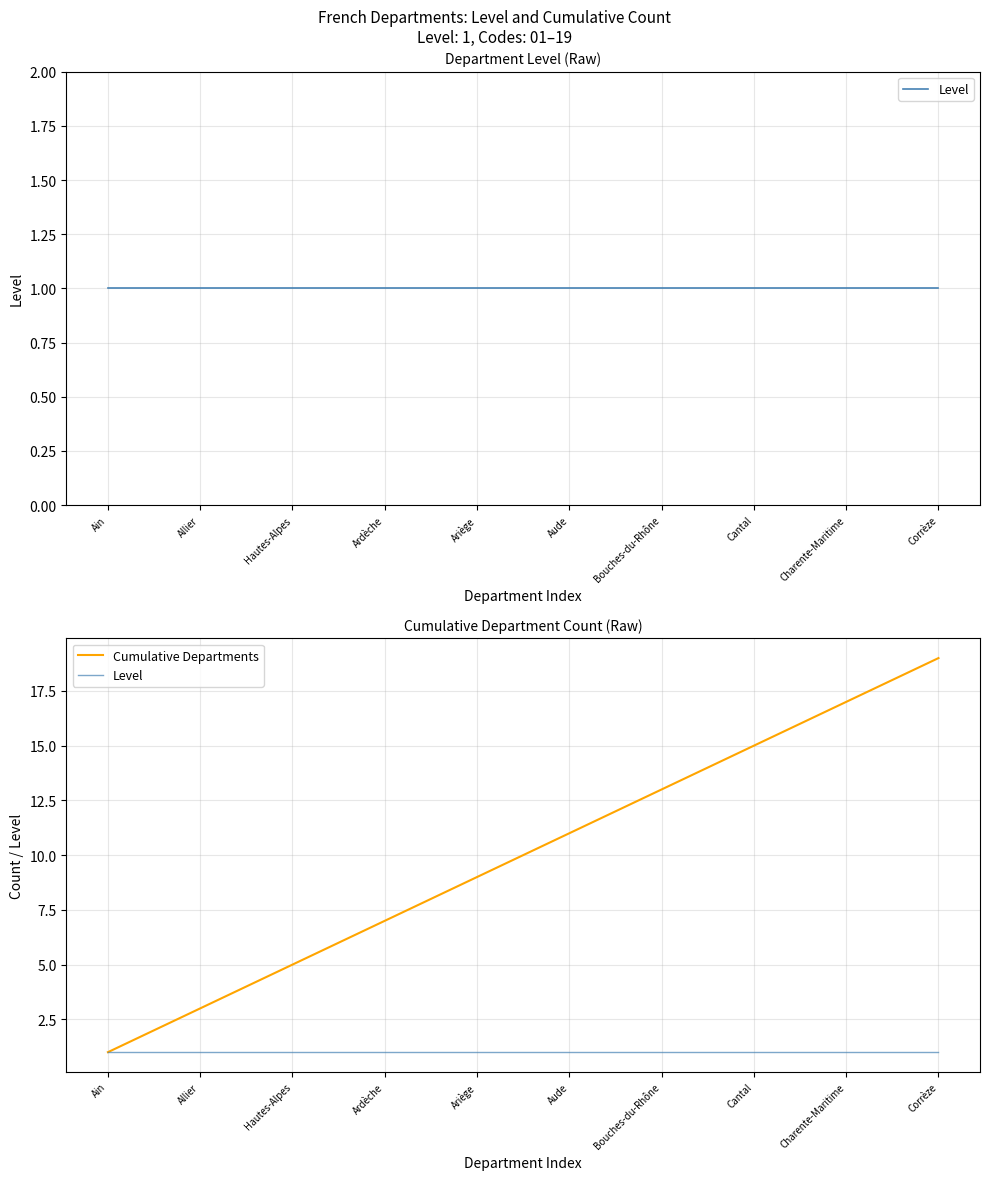

List the series in order of their overall mean, highest first.

Cumulative Departments, Level